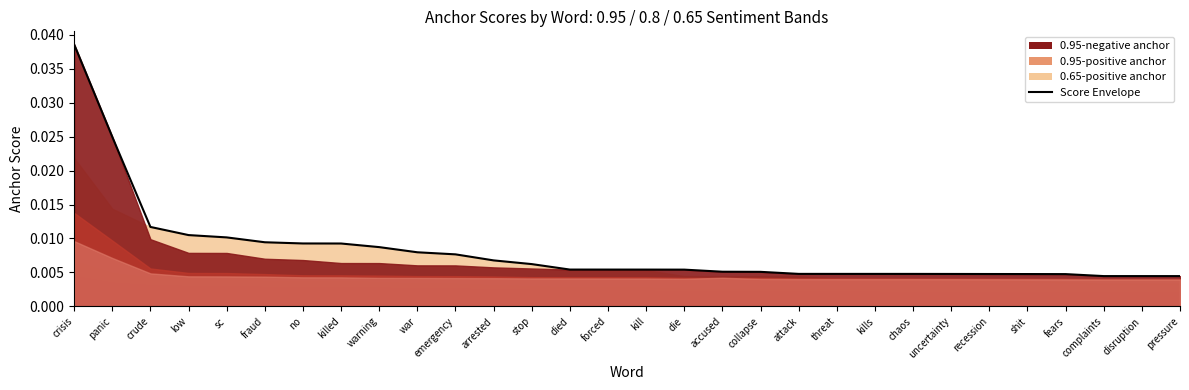

Is it true that the value at recession is 0.0?

False